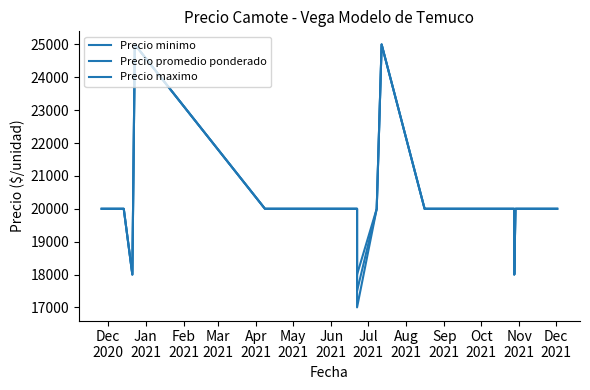

The Precio promedio ponderado series shows 27428 at 14. True or false?

False